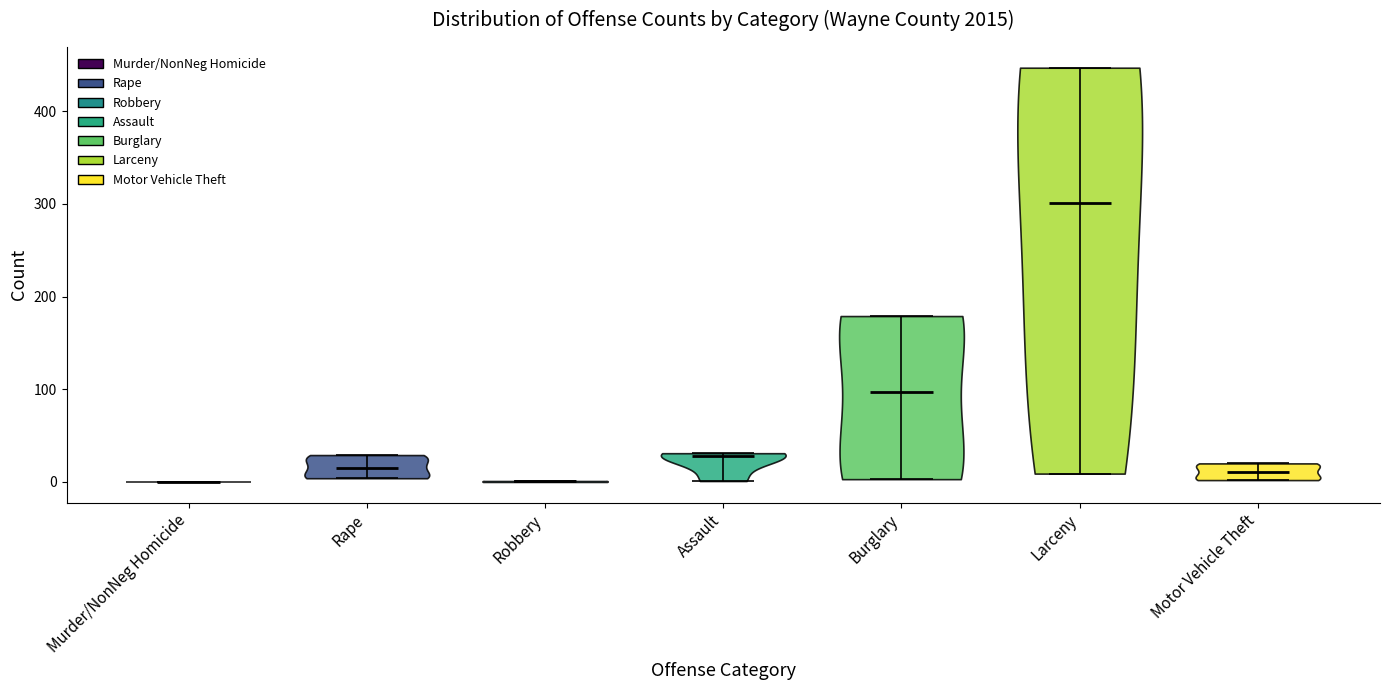

Reading left to right, read every violin against the y-axis: where its median line is, and the lowest and highest points it reaches. The values are not printed on the chart, so give them approximately, as read against the axis.

Murder/NonNeg Homicide: median line 0, lowest point 0, highest point 0
Rape: median line 20, lowest point 0, highest point 30
Robbery: median line 0, lowest point 0, highest point 0
Assault: median line 30, lowest point 0, highest point 30
Burglary: median line 100, lowest point 0, highest point 180
Larceny: median line 300, lowest point 10, highest point 450
Motor Vehicle Theft: median line 10, lowest point 0, highest point 20